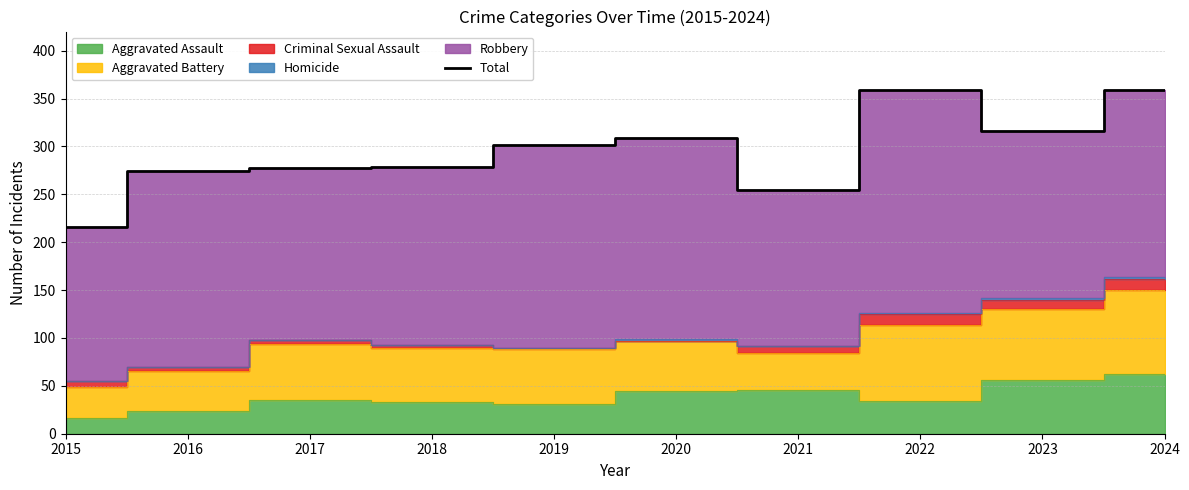

Reading right to left, transcribe all the data shown in this chart.

2024=359	2023=316	2022=359	2021=255	2020=309	2019=302	2018=279	2017=277	2016=274	2015=216